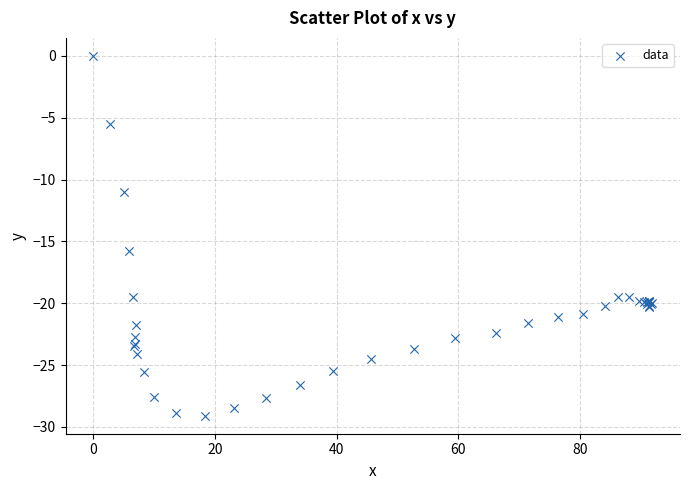

What Y value in the scatter plot is closest to -14?

-15.8